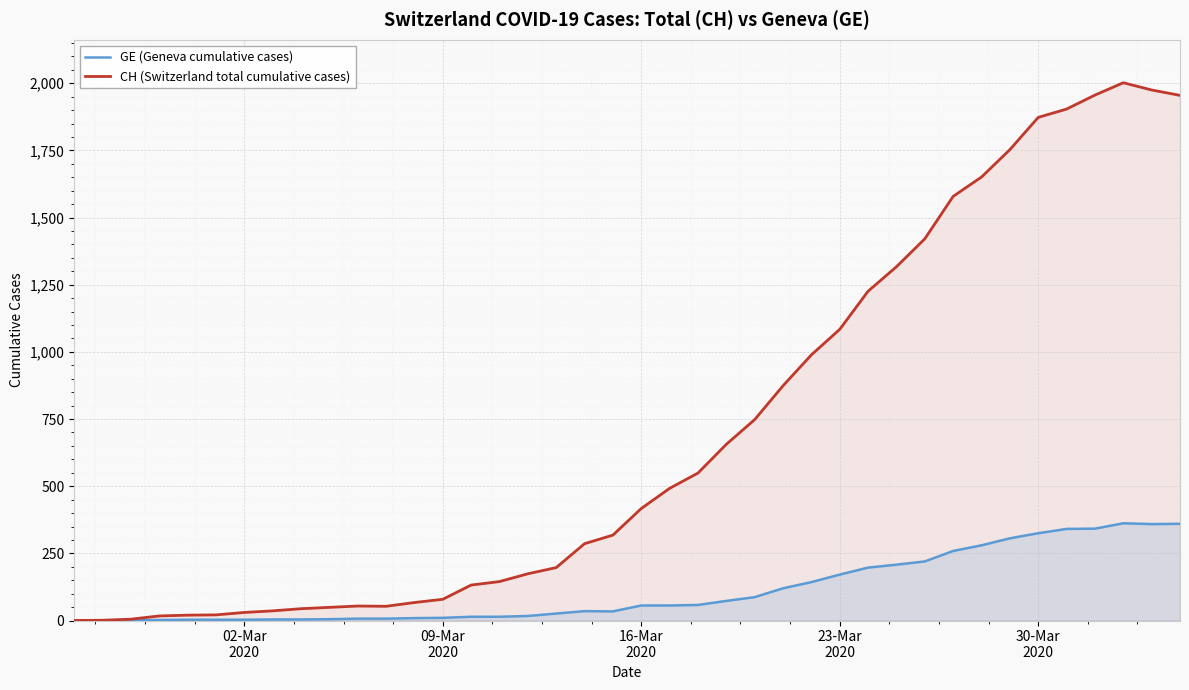

Which series has the largest total across all categories?

CH (Switzerland total cumulative cases)